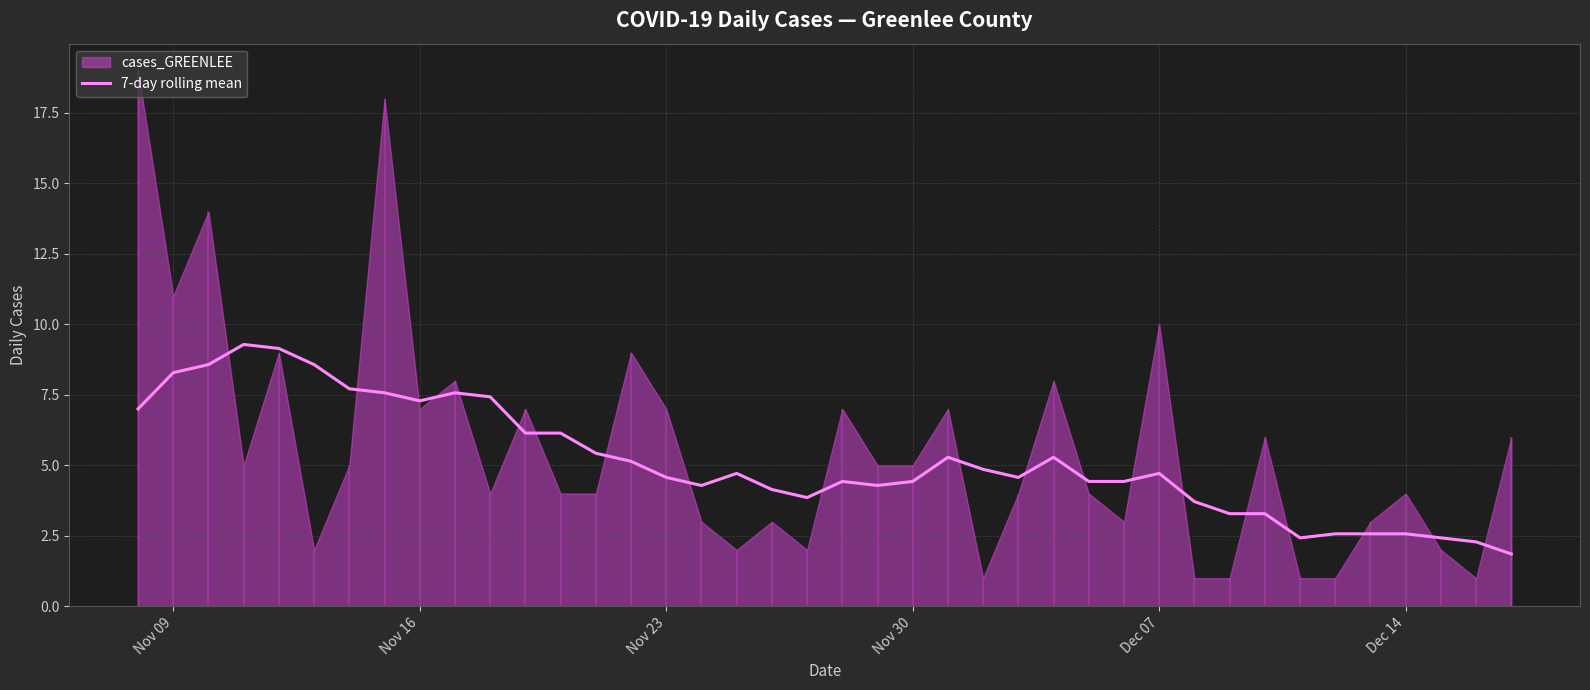

What is the lowest value of the 7-day rolling mean series?

1.9